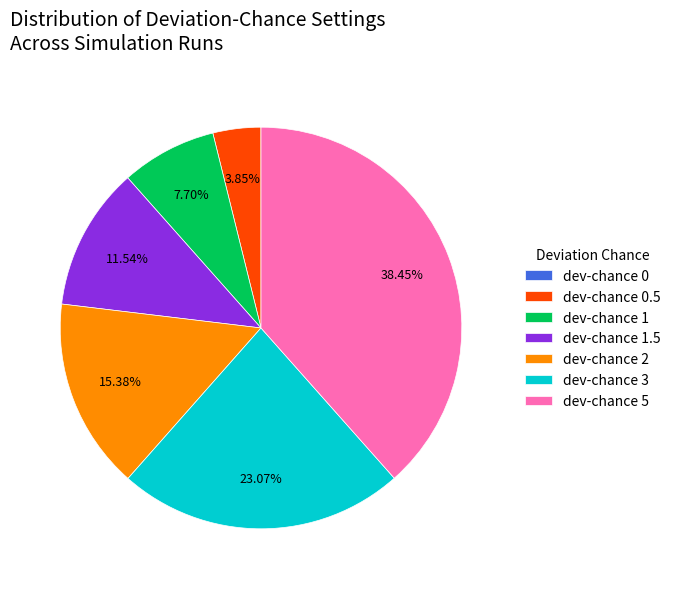

Is there a majority slice in this chart?

No